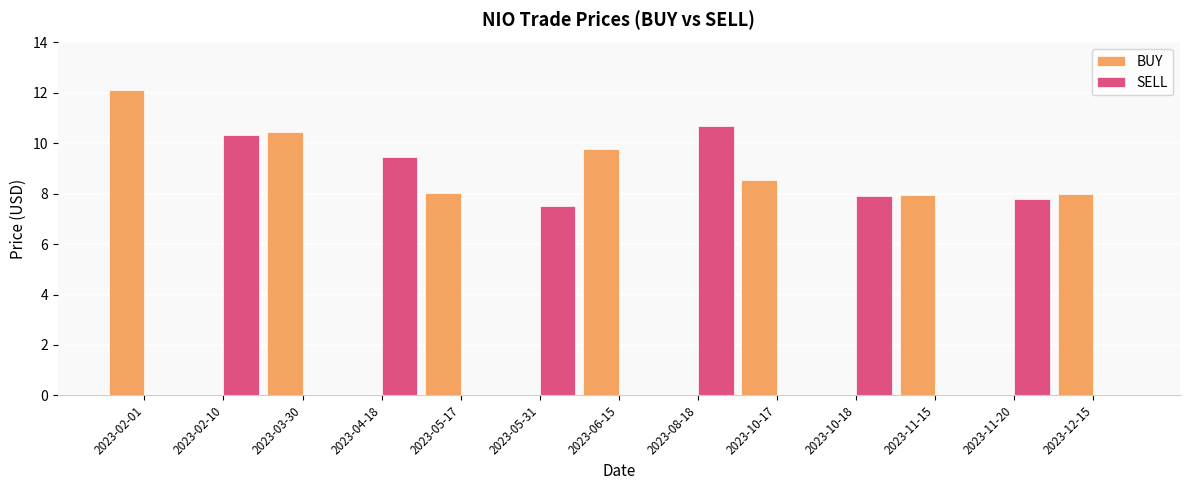

Is it true that SELL equals 10.3 at 2023-02-10?

True